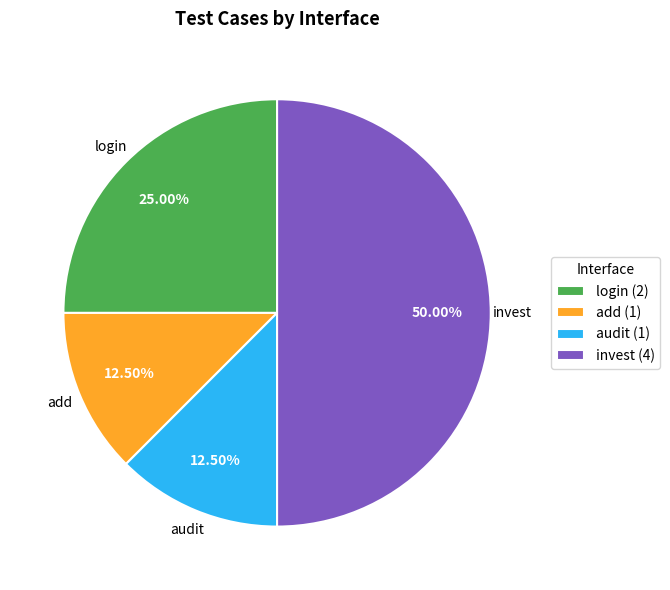

What is the total percentage of invest and audit?

62.5%